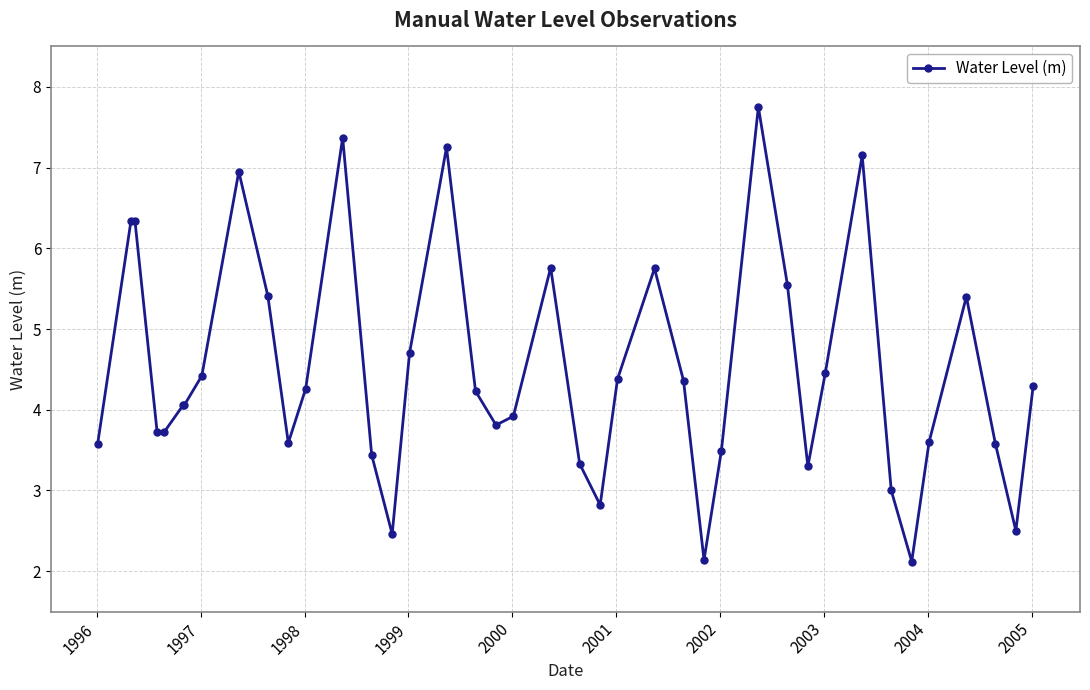

What is the greatest value displayed?

7.8